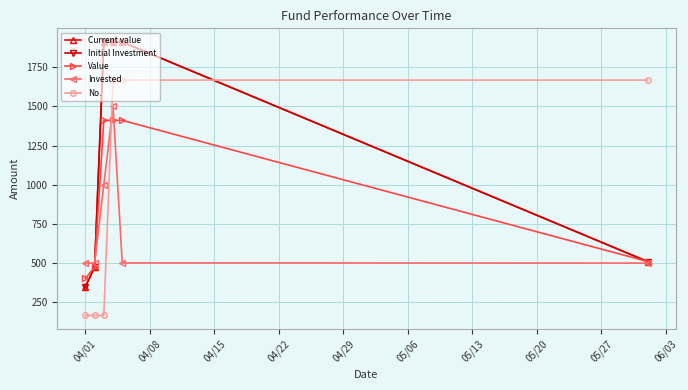

What are all the series names shown in the legend?

Current value, Initial Investment, Value, Invested, No.